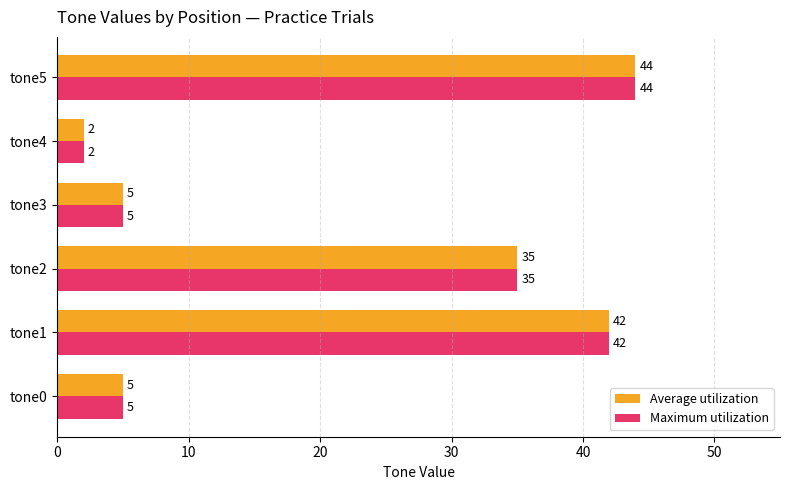

What is the sum of all Average utilization values?

133